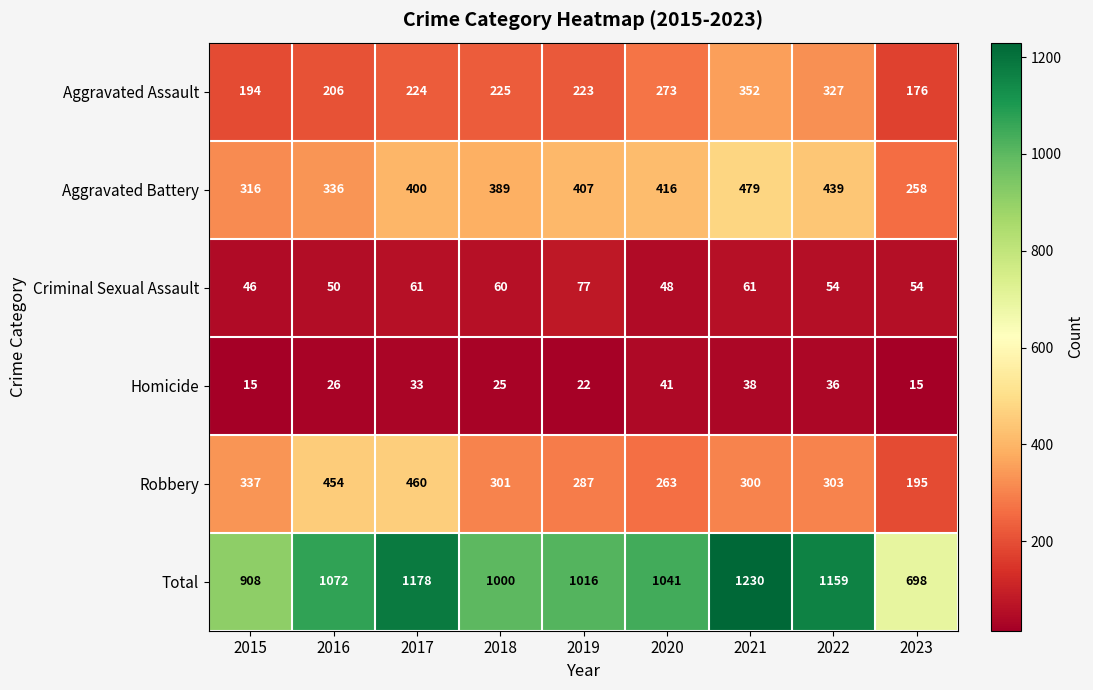

What is the total value across all series at 2019?

2032